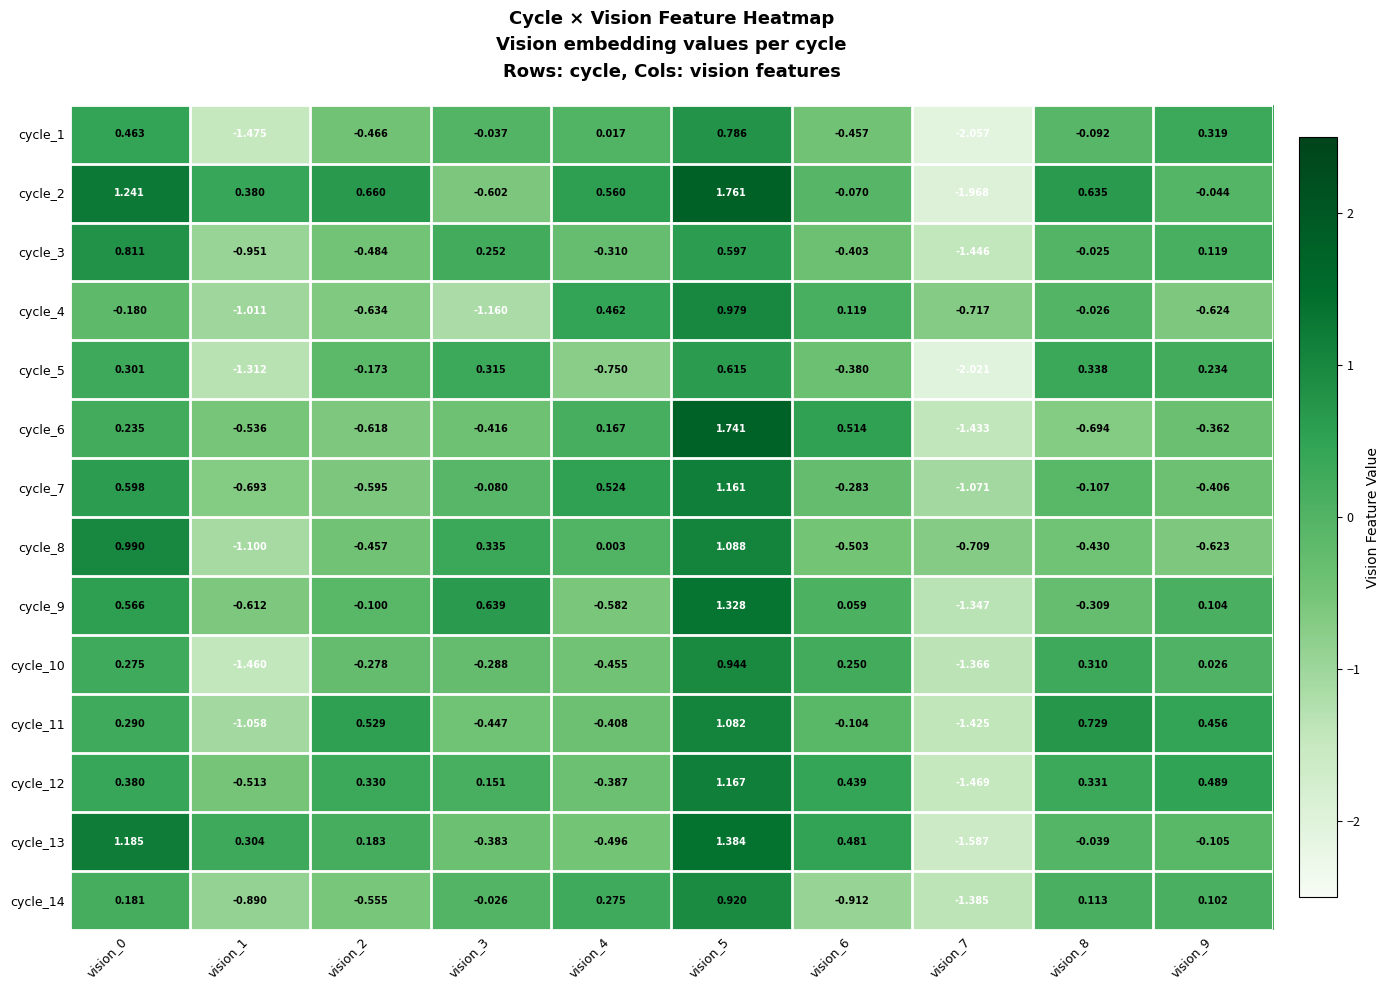

Is the value of cycle_5 at vision_7 greater than the value of cycle_1 at vision_6?

No